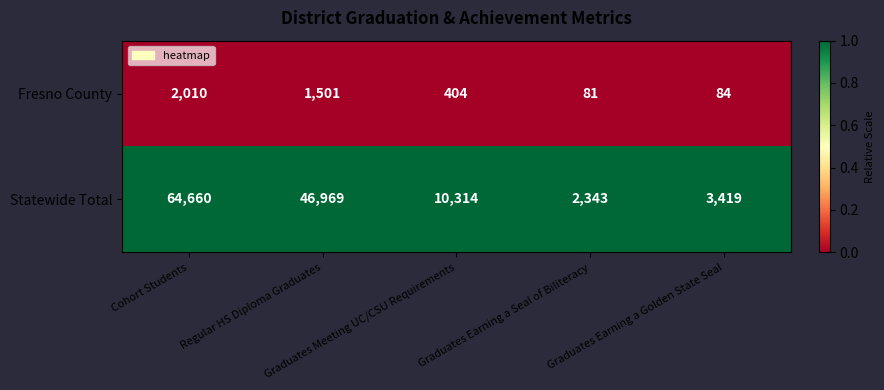

Which series has the largest total across all categories?

Statewide Total